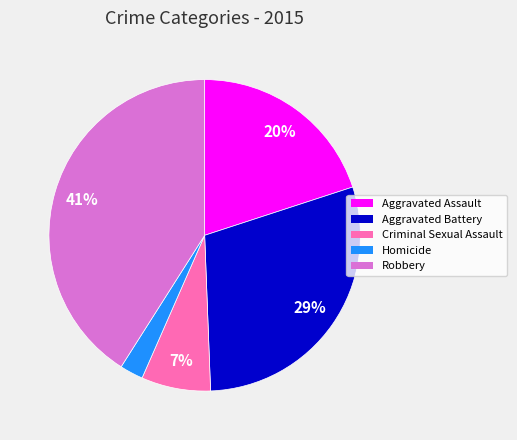

Rank the categories by value from highest to lowest.

Robbery, Aggravated Battery, Aggravated Assault, Criminal Sexual Assault, Homicide